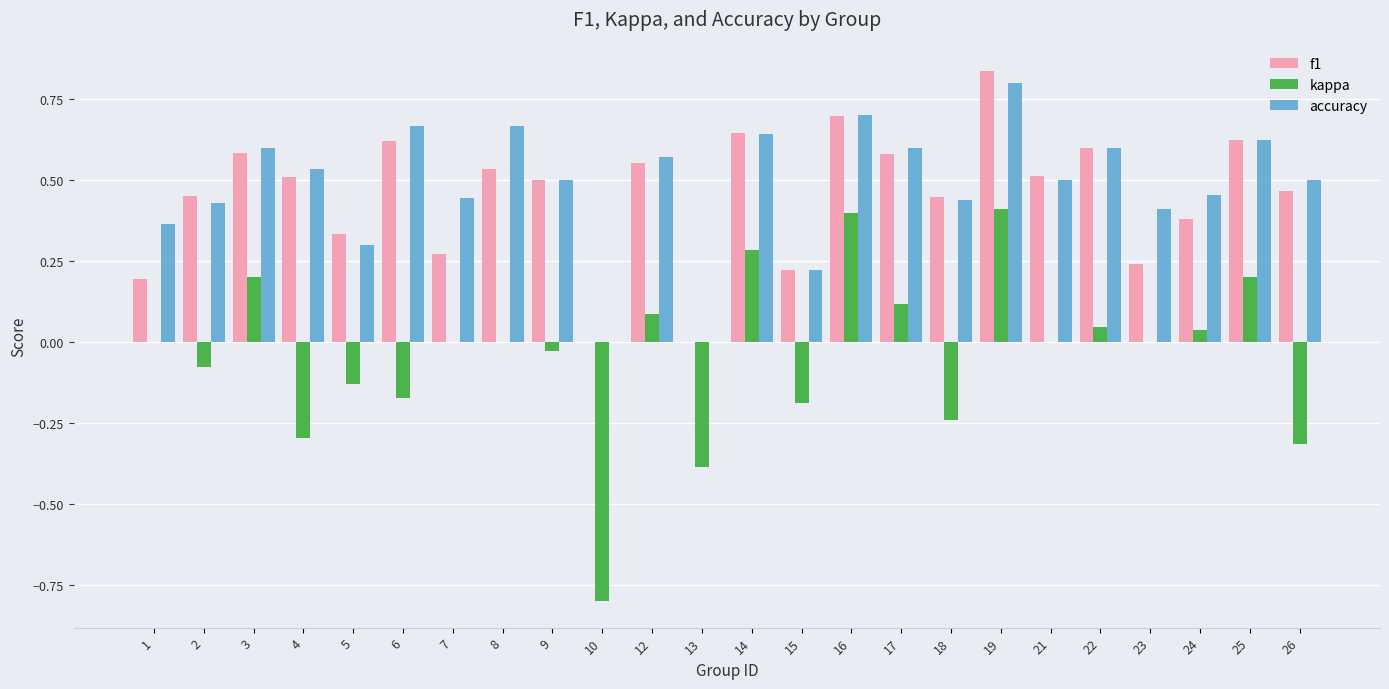

What is the sum of all accuracy values?

11.6